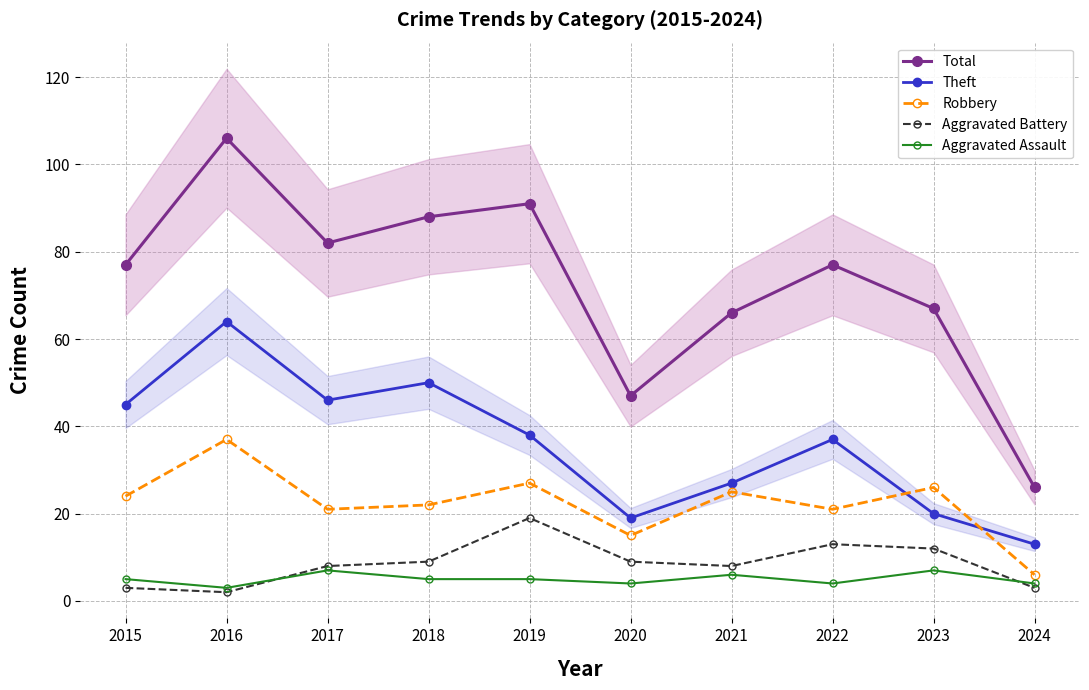

True or false: Aggravated Battery has a value of 8 at 2021.

True